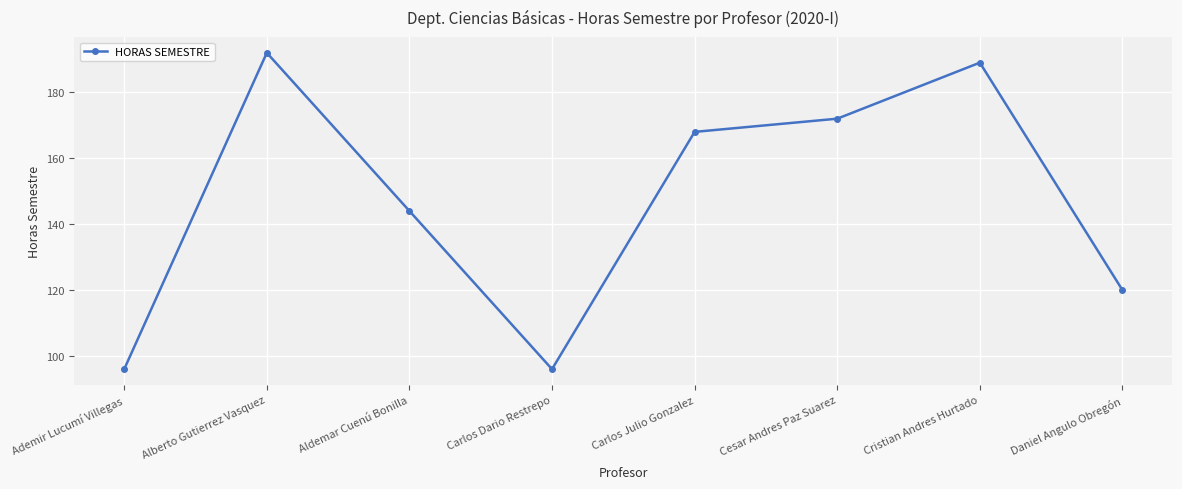

Is this an area chart (filled region under the line)?

No